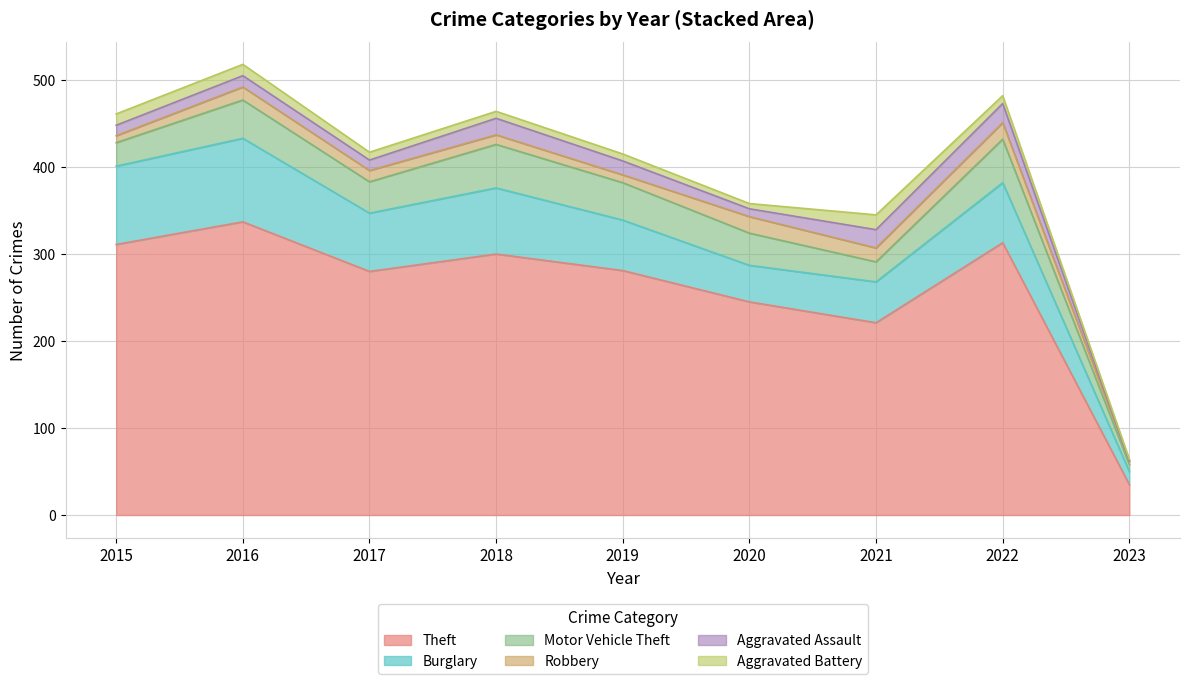

At which category is the sum across all series the highest?

2016